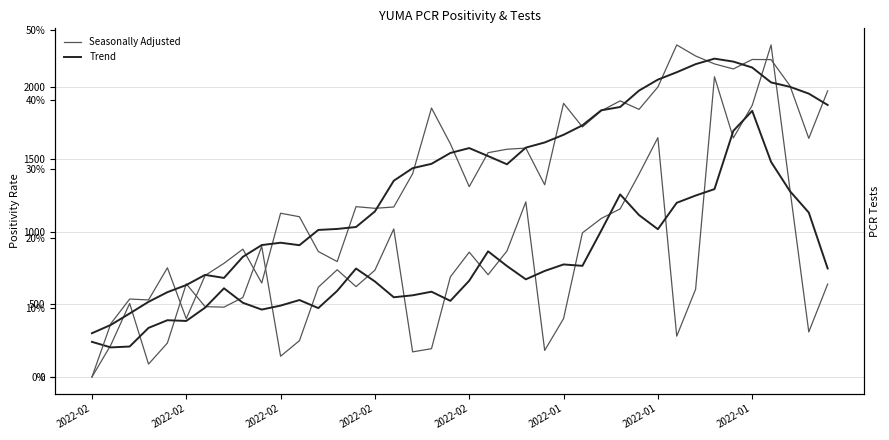

Between 19 and 21, which is larger?

21